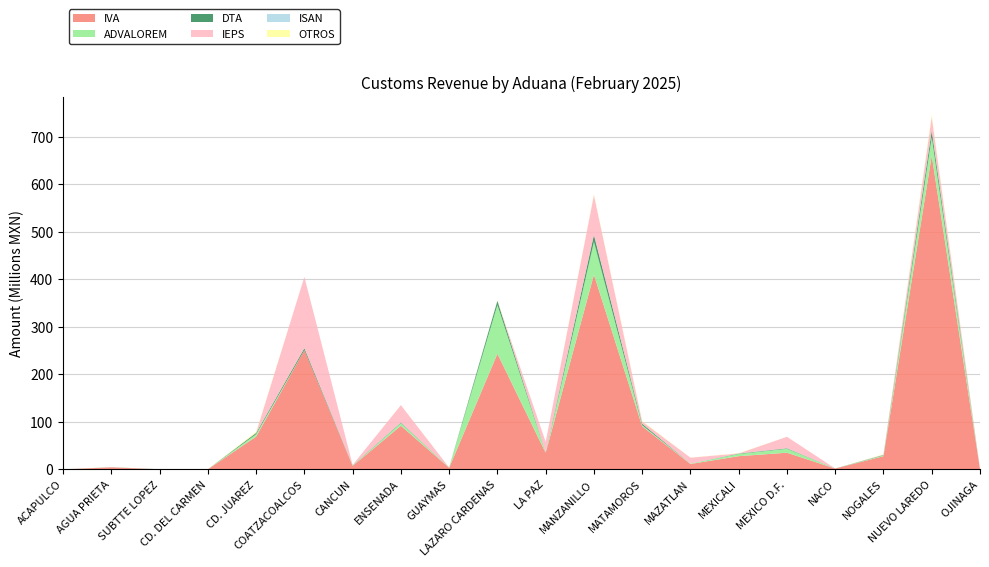

Reading left to right, list all the values displayed in this chart.

IVA: ACAPULCO=0	AGUA PRIETA=4214976	SUBTTE LOPEZ=32773	CD. DEL CARMEN=148	CD. JUAREZ=68920289	COATZACOALCOS=250764349	CANCUN=7070748	ENSENADA=91754725	GUAYMAS=3146524	LAZARO CARDENAS=243270625	LA PAZ=34615811	MANZANILLO=409826096	MATAMOROS=90540202	MAZATLAN=11239937	MEXICALI=27698956	MEXICO D.F.=34949168	NACO=1628355	NOGALES=27689824	NUEVO LAREDO=660465972	OJINAGA=598818
ADVALOREM: ACAPULCO=0	AGUA PRIETA=163131	SUBTTE LOPEZ=0	CD. DEL CARMEN=0	CD. JUAREZ=5000070	COATZACOALCOS=0	CANCUN=656902	ENSENADA=5359978	GUAYMAS=412725	LAZARO CARDENAS=102829070	LA PAZ=0	MANZANILLO=69114502	MATAMOROS=2285894	MAZATLAN=831067	MEXICALI=4579517	MEXICO D.F.=8294781	NACO=12005	NOGALES=1695225	NUEVO LAREDO=38643805	OJINAGA=15027
DTA: ACAPULCO=0	AGUA PRIETA=112950	SUBTTE LOPEZ=131322	CD. DEL CARMEN=393	CD. JUAREZ=2663642	COATZACOALCOS=4268638	CANCUN=571809	ENSENADA=1221591	GUAYMAS=217007	LAZARO CARDENAS=8544139	LA PAZ=715367	MANZANILLO=14599527	MATAMOROS=3171717	MAZATLAN=42193	MEXICALI=861722	MEXICO D.F.=1061247	NACO=47847	NOGALES=906110	NUEVO LAREDO=13843760	OJINAGA=12907
IEPS: ACAPULCO=0	AGUA PRIETA=6542	SUBTTE LOPEZ=0	CD. DEL CARMEN=0	CD. JUAREZ=671595	COATZACOALCOS=149979436	CANCUN=992772	ENSENADA=36717270	GUAYMAS=0	LAZARO CARDENAS=362	LA PAZ=22502063	MANZANILLO=83886901	MATAMOROS=4771756	MAZATLAN=12372385	MEXICALI=273919	MEXICO D.F.=24162926	NACO=0	NOGALES=593941	NUEVO LAREDO=29297167	OJINAGA=0
ISAN: ACAPULCO=0	AGUA PRIETA=0	SUBTTE LOPEZ=0	CD. DEL CARMEN=0	CD. JUAREZ=0	COATZACOALCOS=0	CANCUN=0	ENSENADA=0	GUAYMAS=7500	LAZARO CARDENAS=0	LA PAZ=0	MANZANILLO=0	MATAMOROS=0	MAZATLAN=2500	MEXICALI=0	MEXICO D.F.=0	NACO=0	NOGALES=2500	NUEVO LAREDO=29505	OJINAGA=0
OTROS: ACAPULCO=2500	AGUA PRIETA=126900	SUBTTE LOPEZ=10370	CD. DEL CARMEN=290	CD. JUAREZ=1998069	COATZACOALCOS=25190	CANCUN=65229	ENSENADA=206216	GUAYMAS=259860	LAZARO CARDENAS=943366	LA PAZ=134771	MANZANILLO=2073417	MATAMOROS=1312354	MAZATLAN=245043	MEXICALI=610599	MEXICO D.F.=93019	NACO=9060	NOGALES=679211	NUEVO LAREDO=4275276	OJINAGA=55061